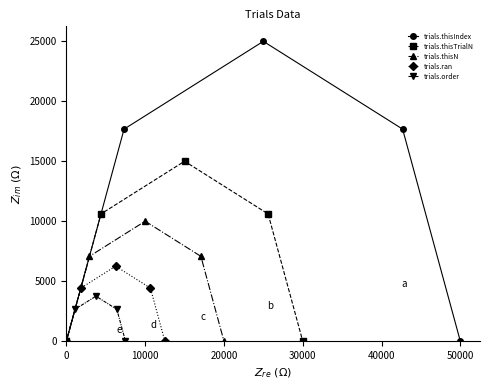

Rank the series by their maximum value, from lowest to highest.

trials.order, trials.ran, trials.thisN, trials.thisTrialN, trials.thisIndex